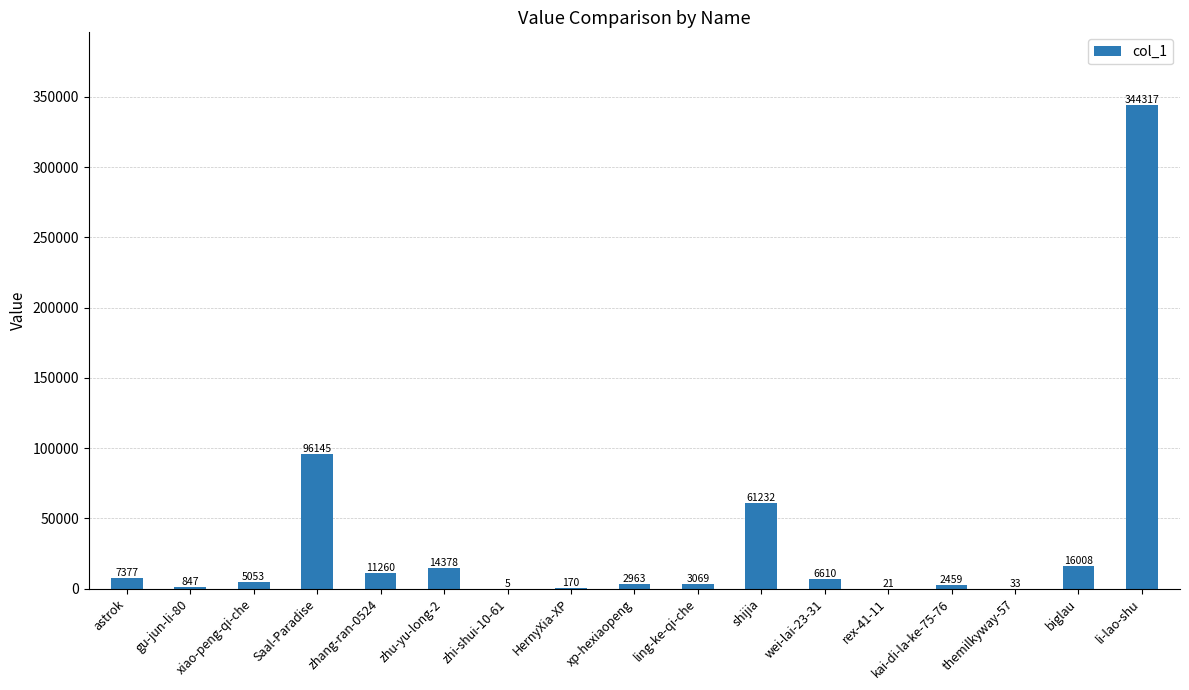

Reading left to right, transcribe all the data shown in this chart.

astrok=7377	gu-jun-li-80=847	xiao-peng-qi-che=5053	Saal-Paradise=96145	zhang-ran-0524=11260	zhu-yu-long-2=14378	zhi-shui-10-61=5	HernyXia-XP=170	xp-hexiaopeng=2963	ling-ke-qi-che=3069	shijia=61232	wei-lai-23-31=6610	rex-41-11=21	kai-di-la-ke-75-76=2459	themilkyway-57=33	biglau=16008	li-lao-shu=344317